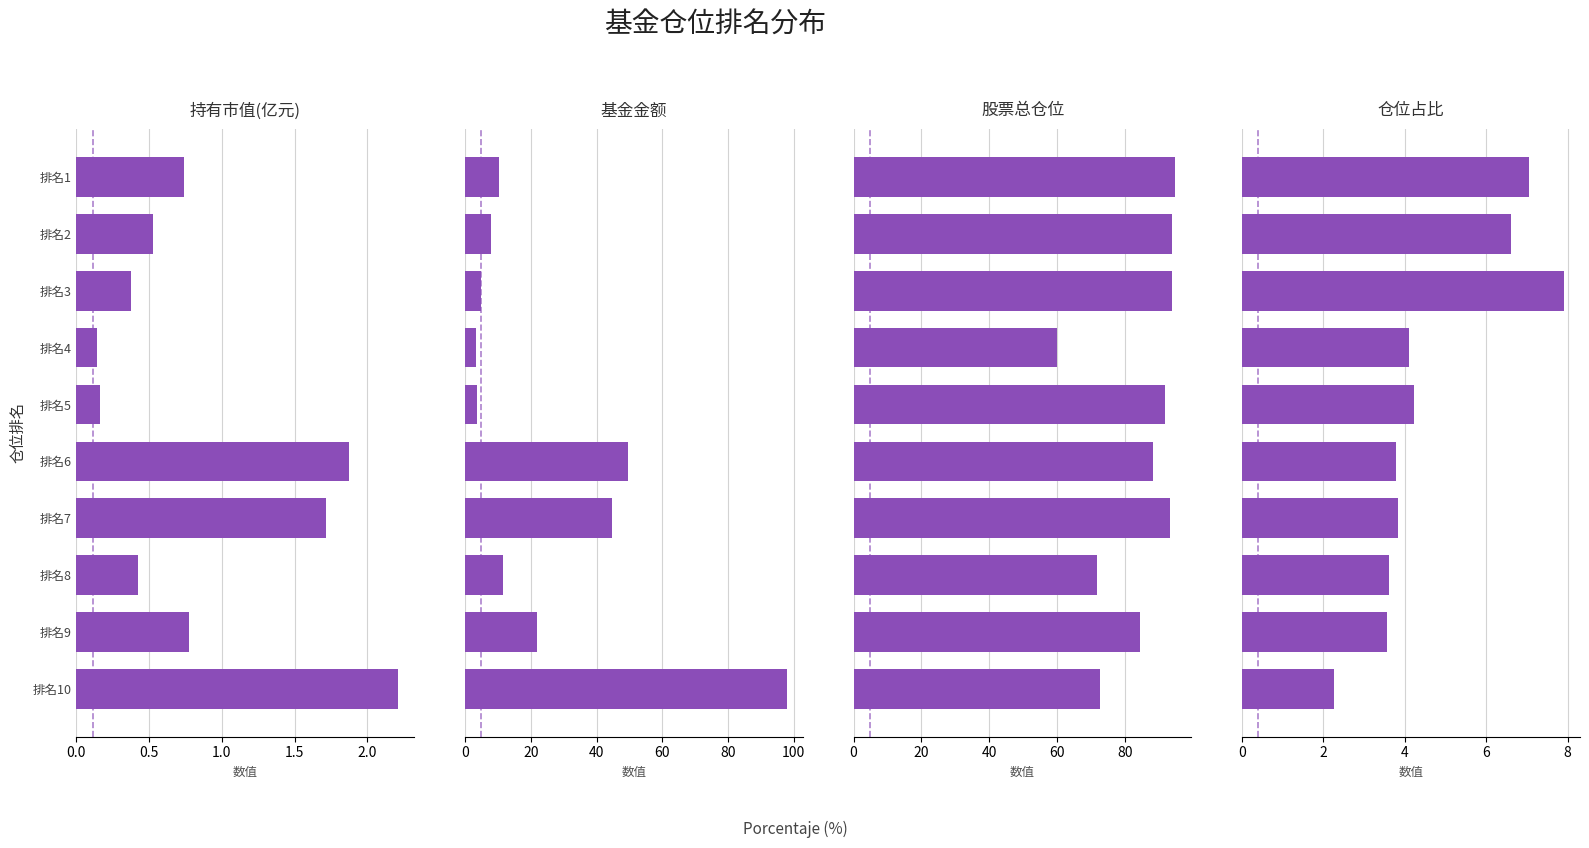

Is the value of 仓位占比 at 排名5 greater than the value of 基金金额 at 排名6?

No